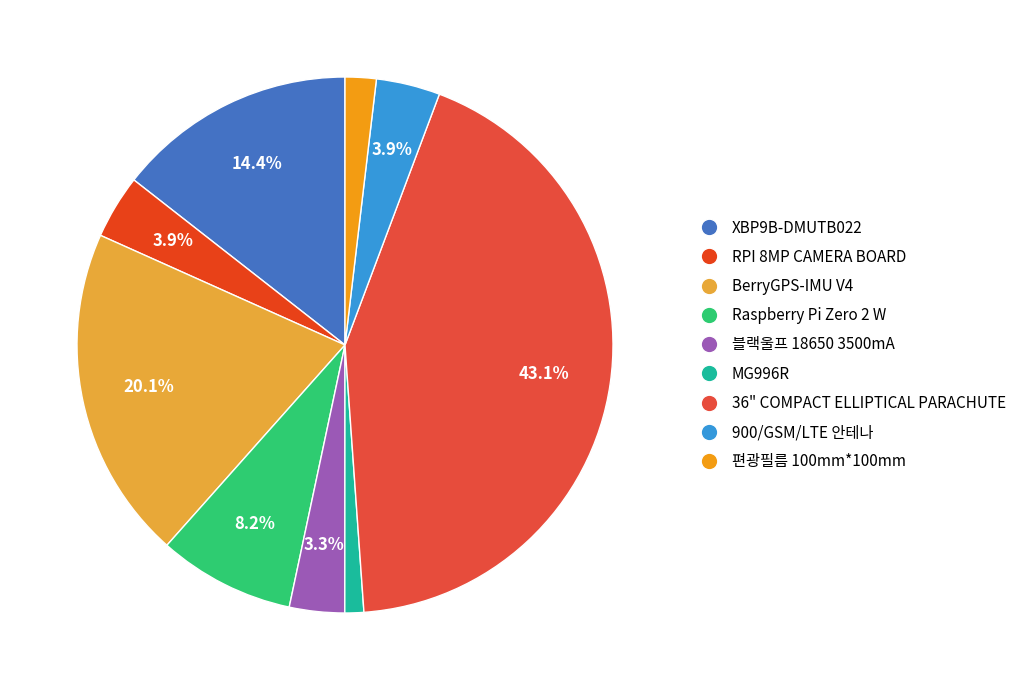

Which slice is the largest?

36" COMPACT ELLIPTICAL PARACHUTE